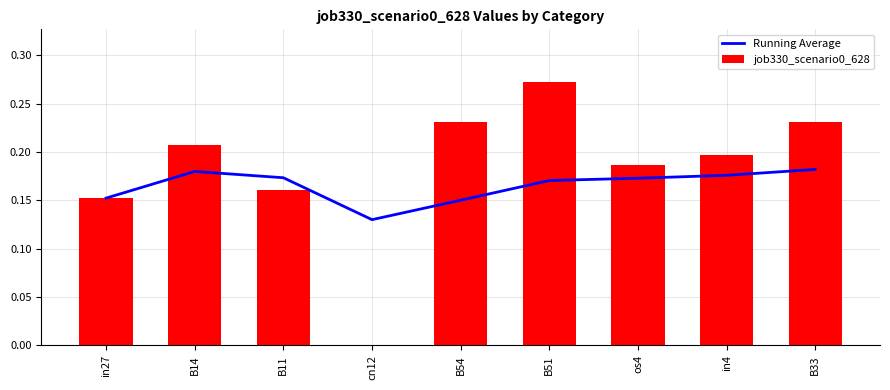

At which category is the sum across all series the highest?

B51